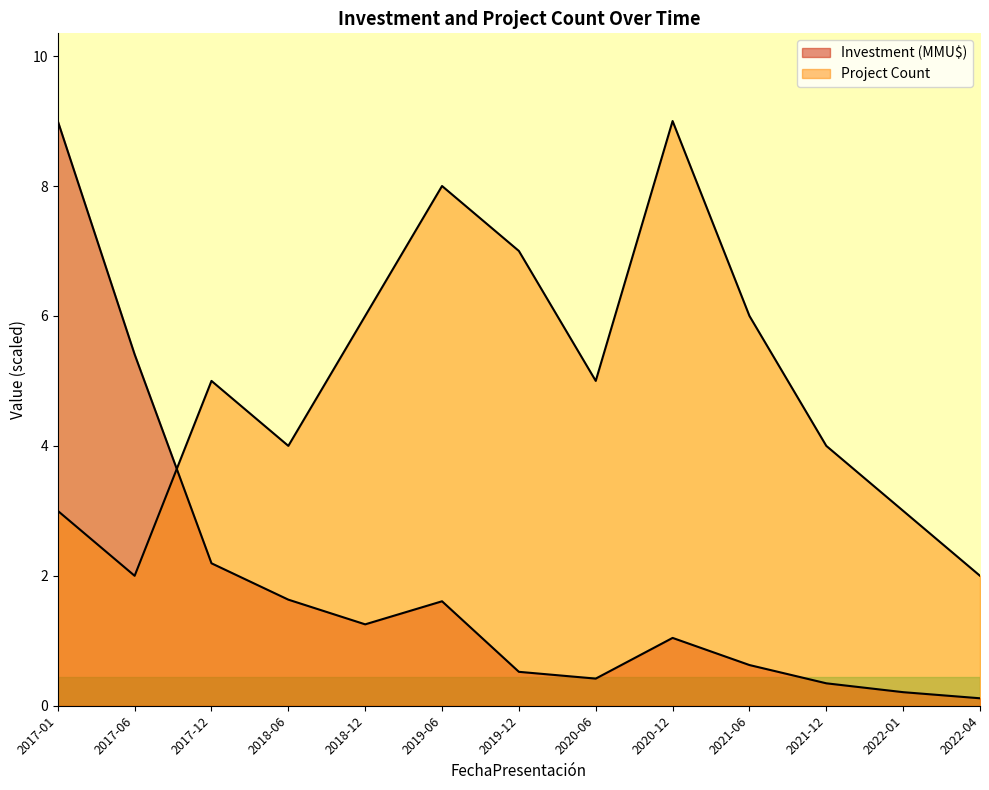

What is the label of the 7th point from the right?

2019-12